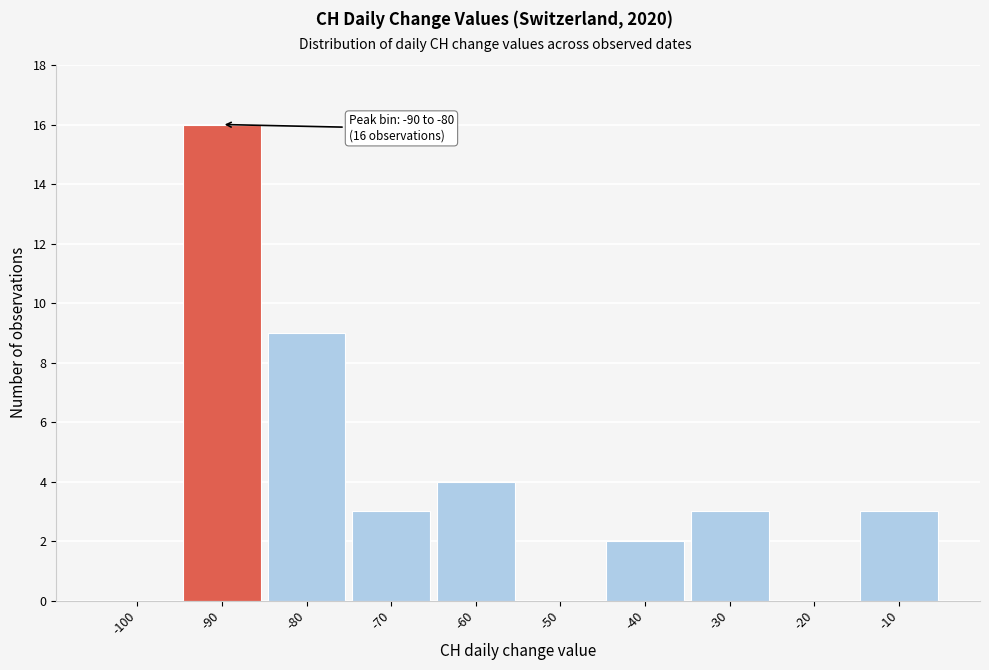

Reading left to right, transcribe all the data shown in this chart.

-100=0	-90=16	-80=9	-70=3	-60=4	-50=0	-40=2	-30=3	-20=0	-10=3